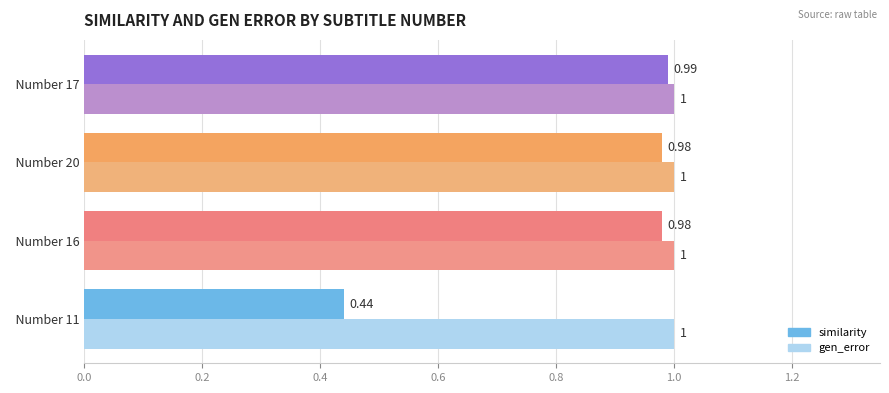

List the series in order of their overall mean, lowest first.

similarity, gen_error